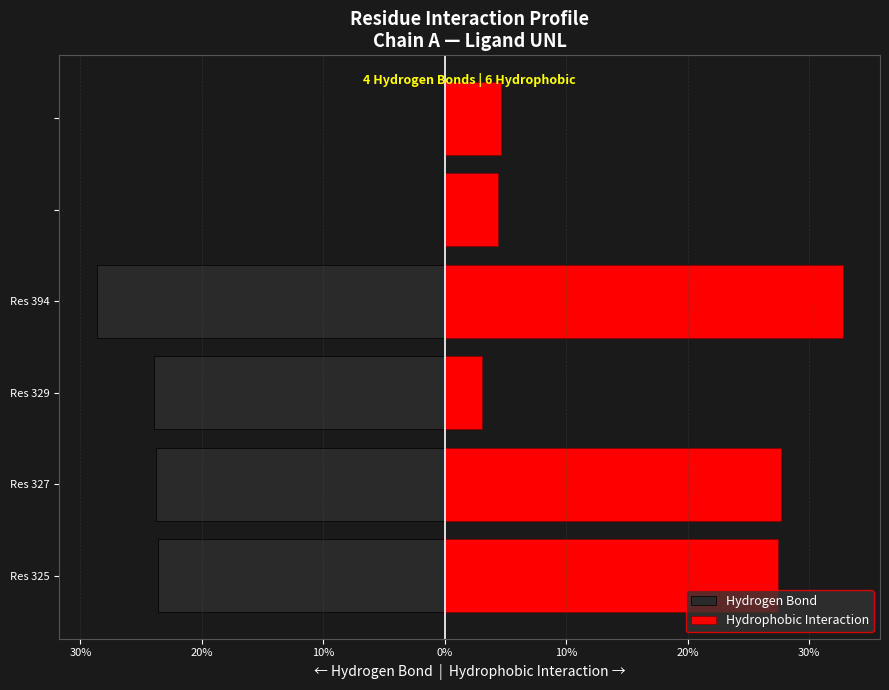

What is the highest value of the Hydrophobic Interaction series?

32.8